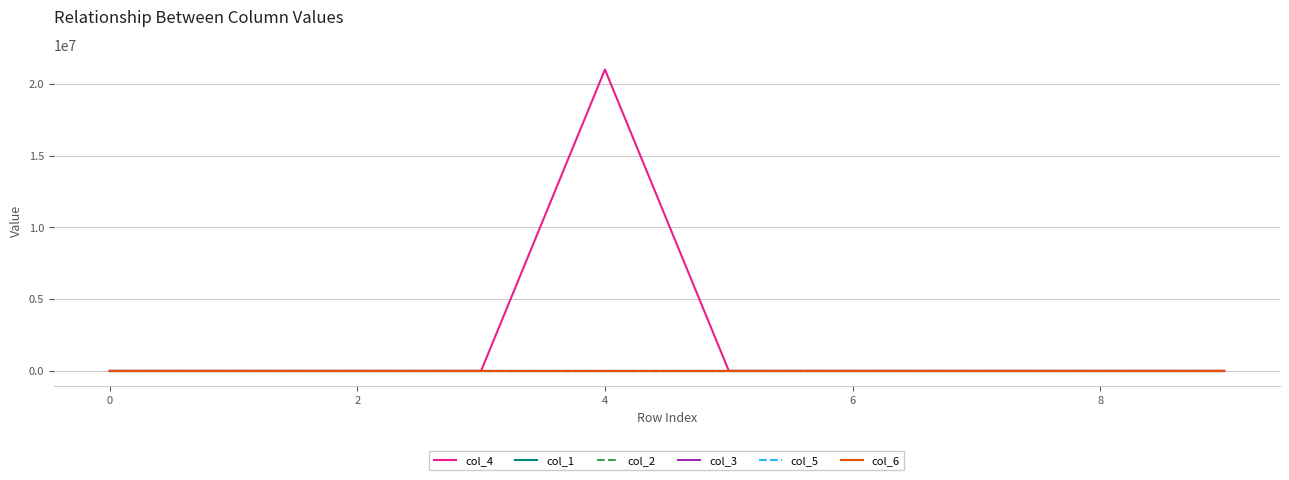

Is this an area chart (filled region under the line)?

No